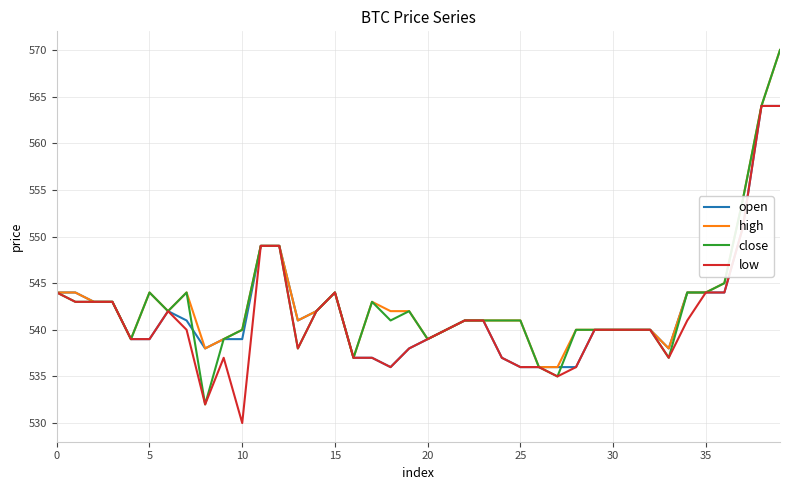

Which series has the largest range (max minus min)?

close